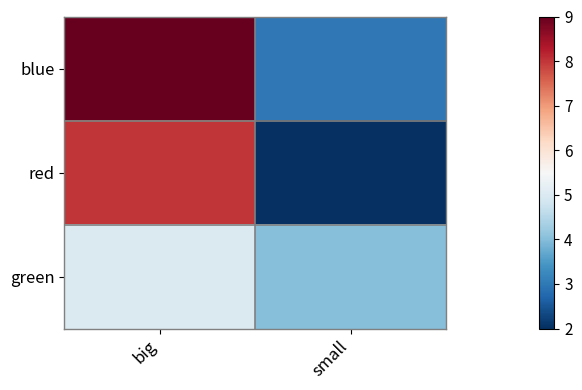

Count the number of categories in the chart.

2